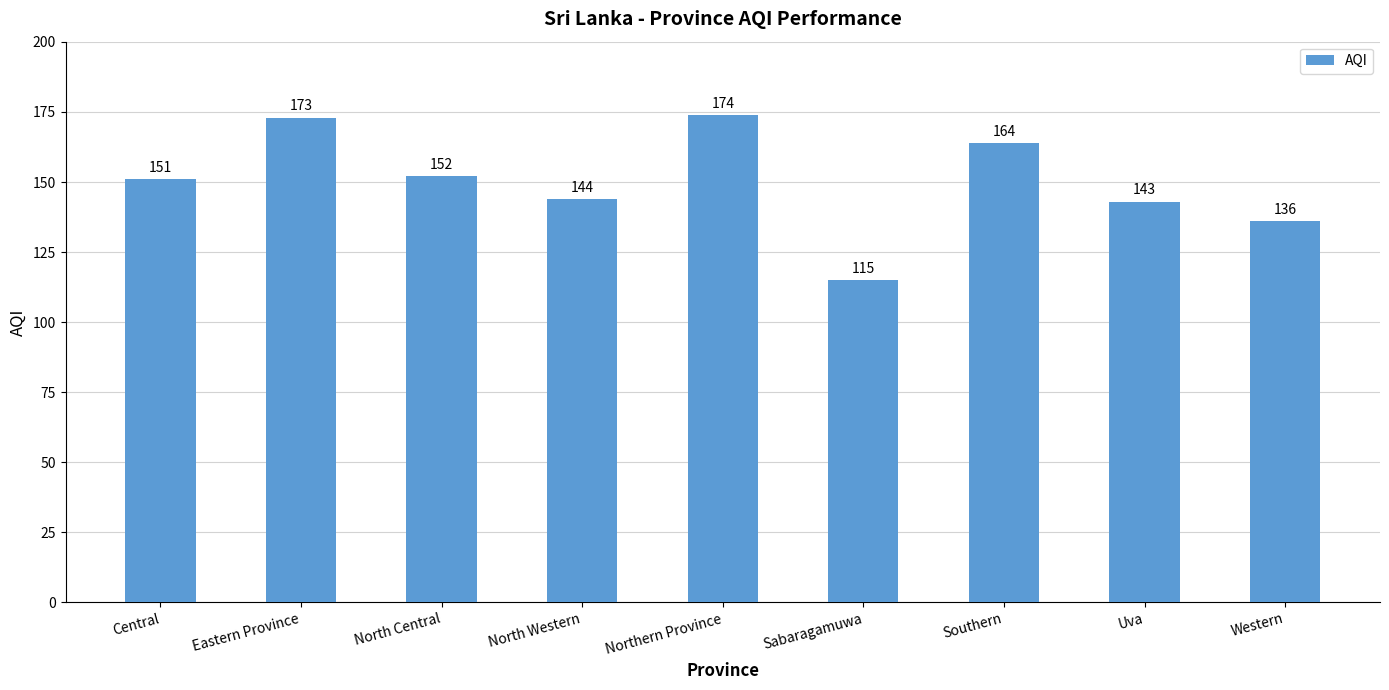

Is it true that the value at Southern is 164?

True